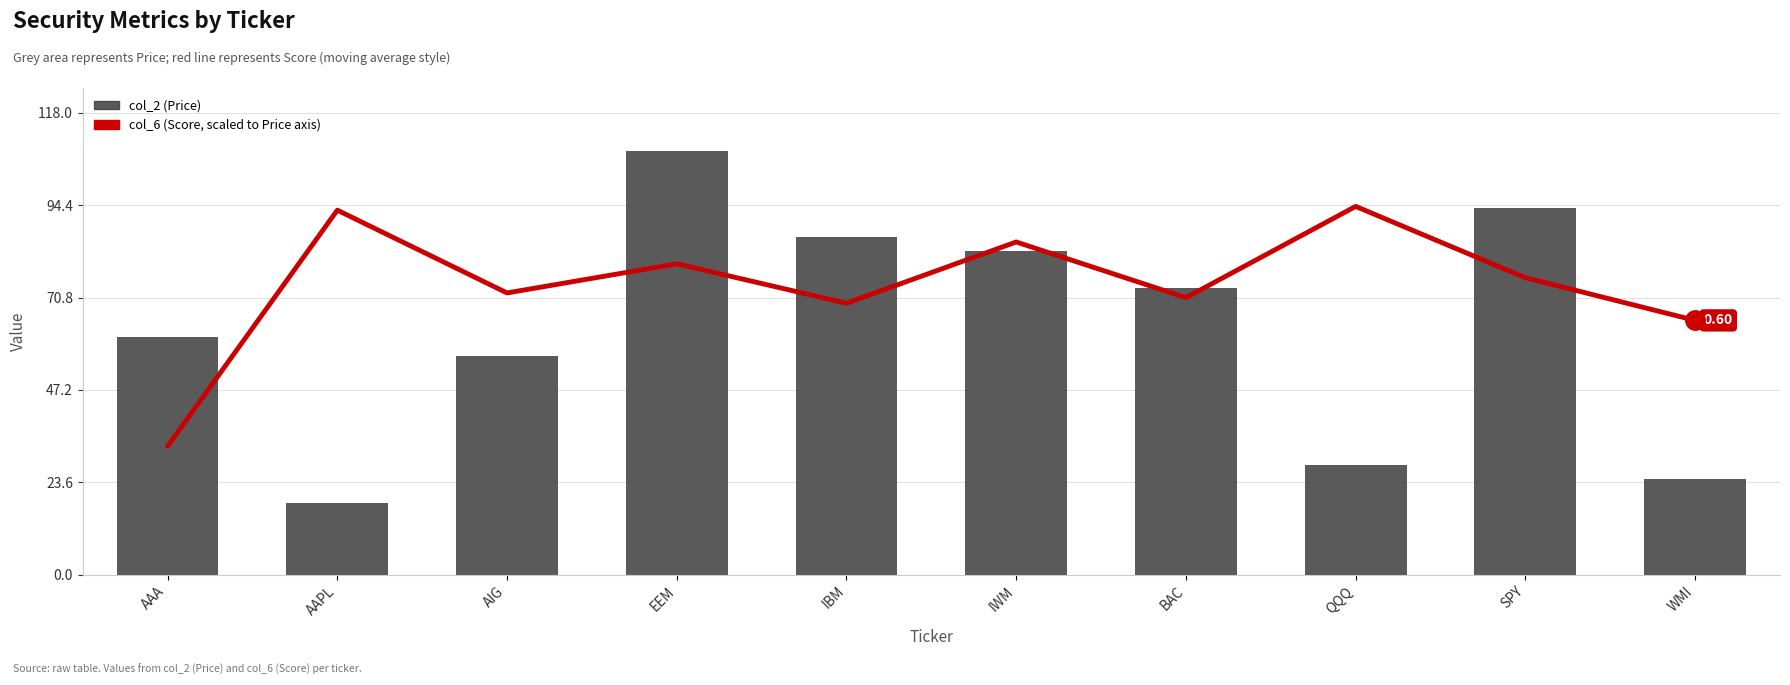

Reading right to left, extract all data points from this chart.

col_6 (Score, scaled): WMI=65.0	SPY=75.9	QQQ=94.1	BAC=70.8	IWM=85.0	IBM=69.3	EEM=79.4	AIG=72.0	AAPL=93.1	AAA=32.8
col_2 (Price): WMI=24.5	SPY=93.7	QQQ=28.1	BAC=73.2	IWM=82.7	IBM=86.1	EEM=108.1	AIG=55.8	AAPL=18.2	AAA=60.8